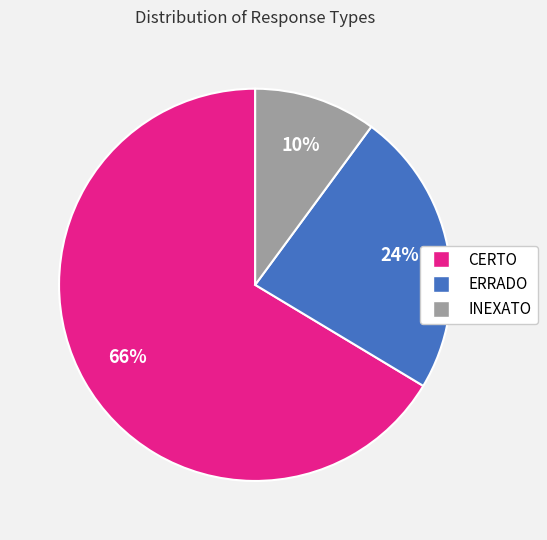

To the nearest percent, what portion does CERTO represent?

66%